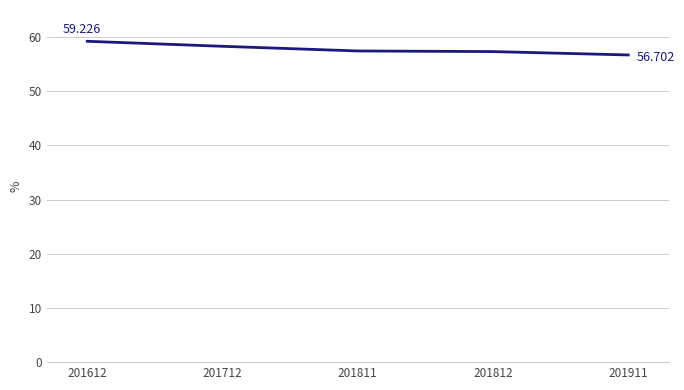

The value at 201811 is 57.4. True or false?

True